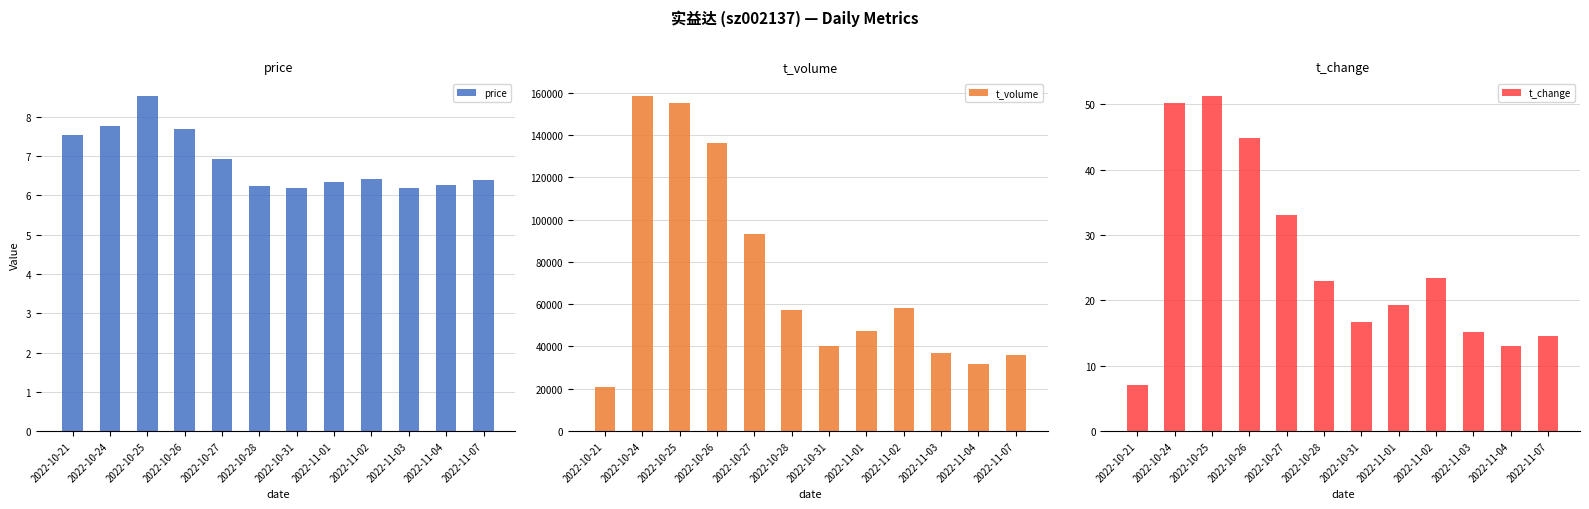

Is the value of t_volume at 2022-10-25 greater than the value of t_change at 2022-10-25?

Yes